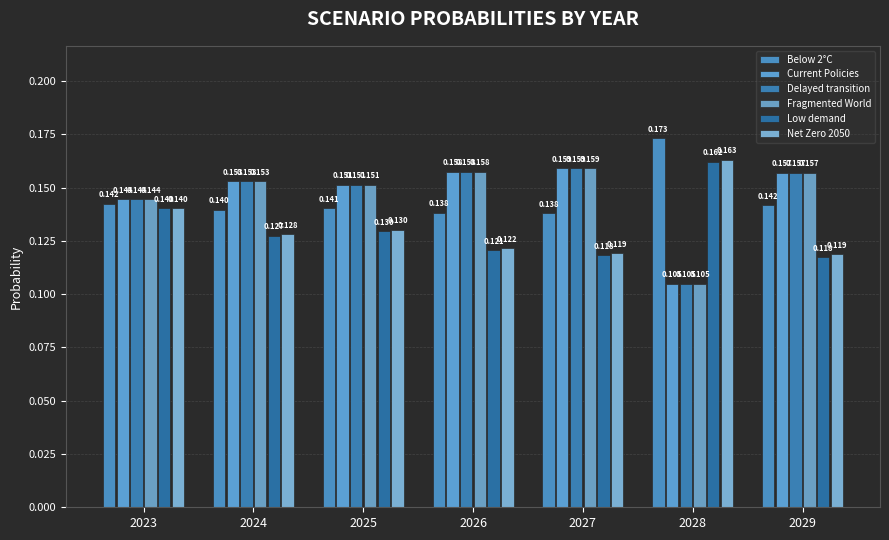

Between 2023 and 2024, which series saw the biggest shift?

Low demand